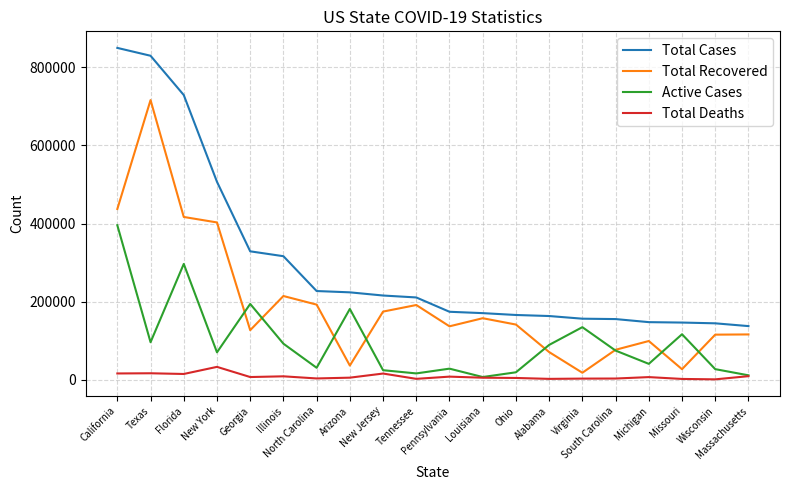

Does the chart display data point markers on the line(s)?

No